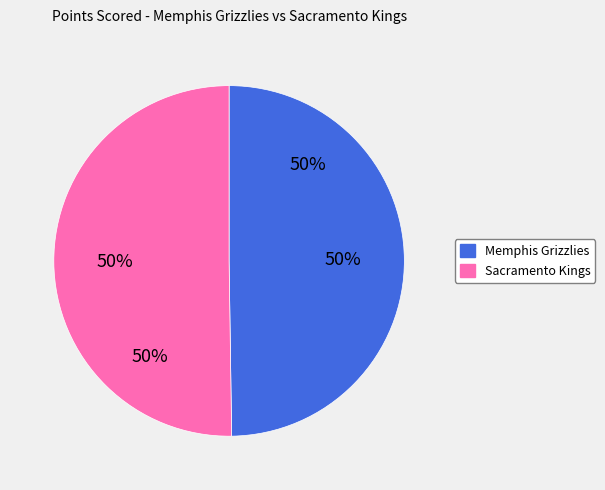

Rank the categories by value from highest to lowest.

Sacramento Kings, Memphis Grizzlies